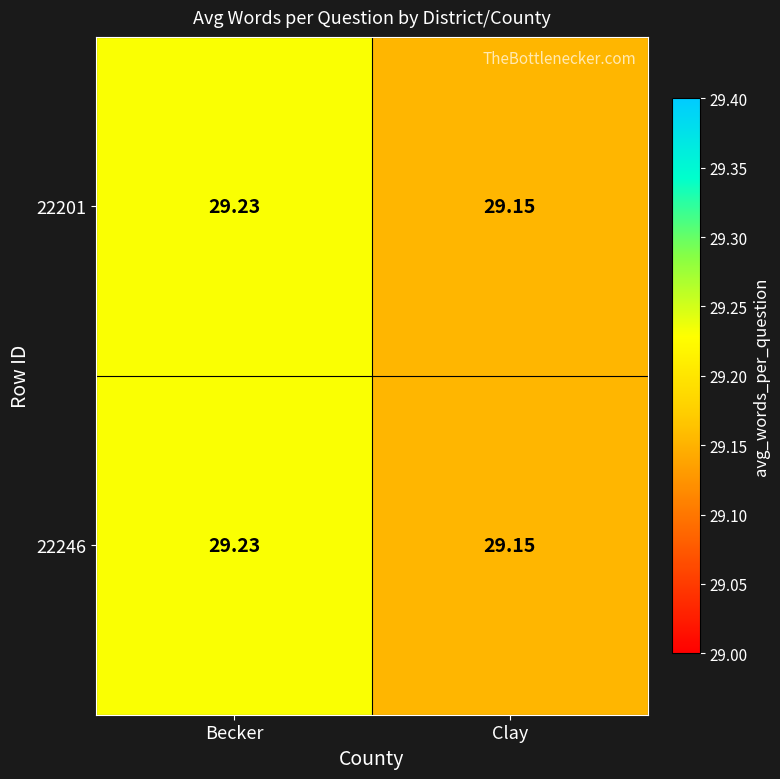

Where is 22201 nearest to the value 29?

Clay